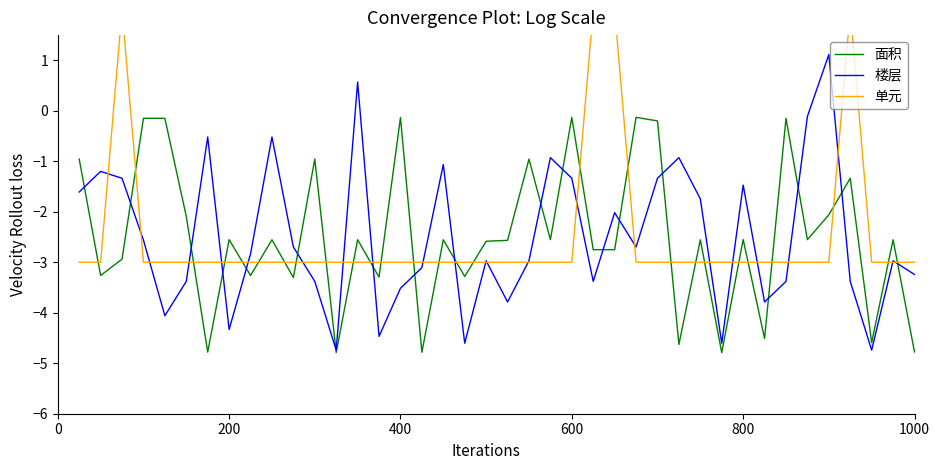

How many data points in 面积 are above -2?

11